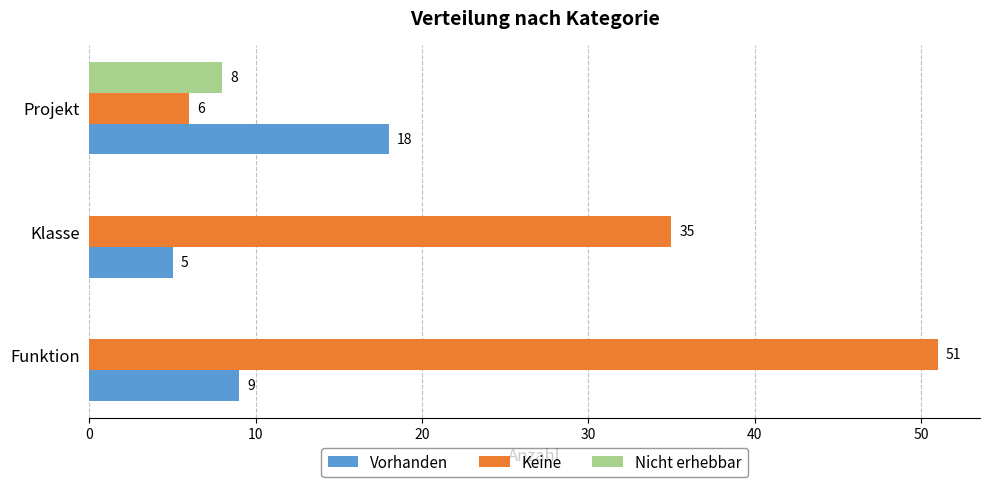

The Nicht erhebbar series shows 0 at Klasse. True or false?

True